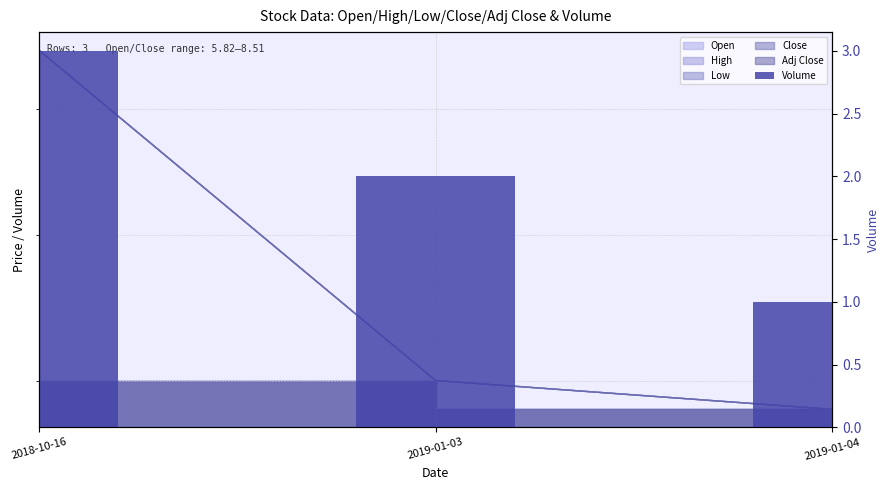

What is the average value?

2